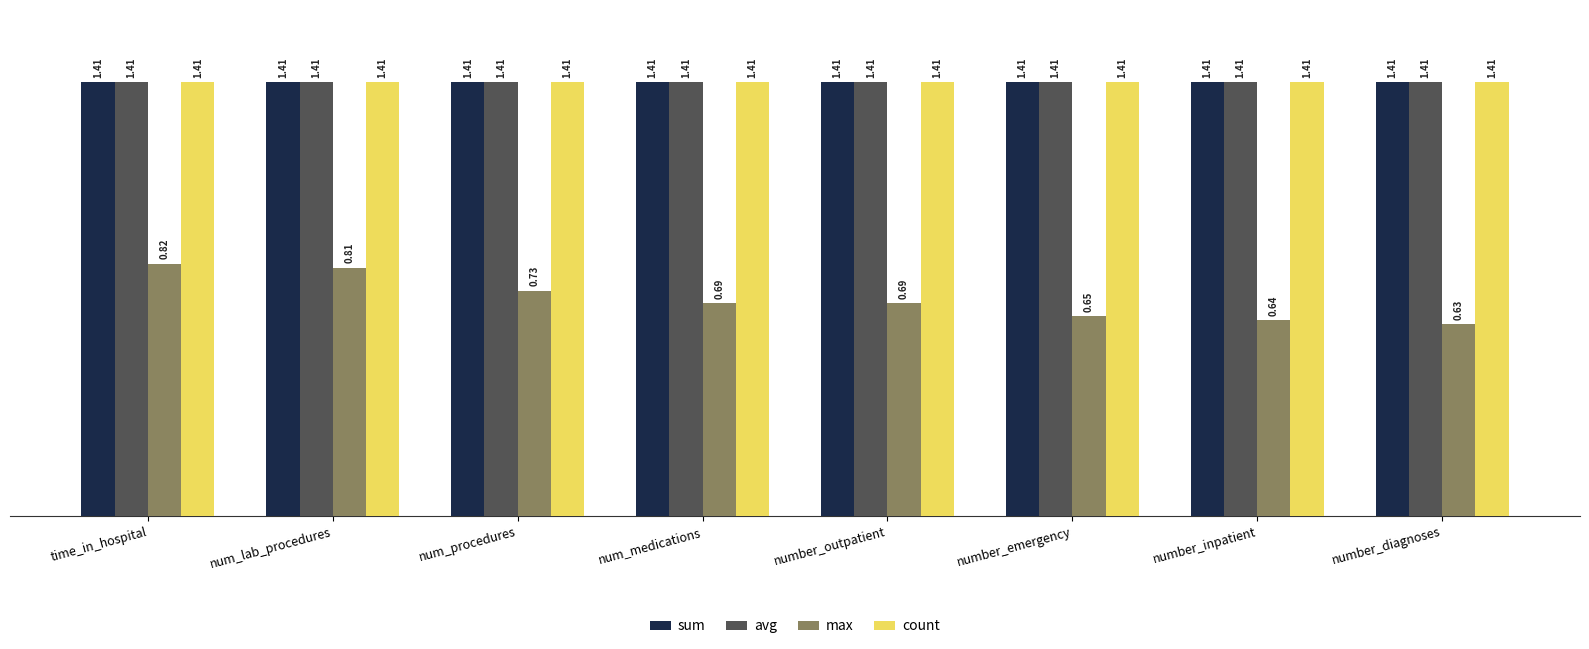

What are all the series names shown in the legend?

sum, avg, max, count